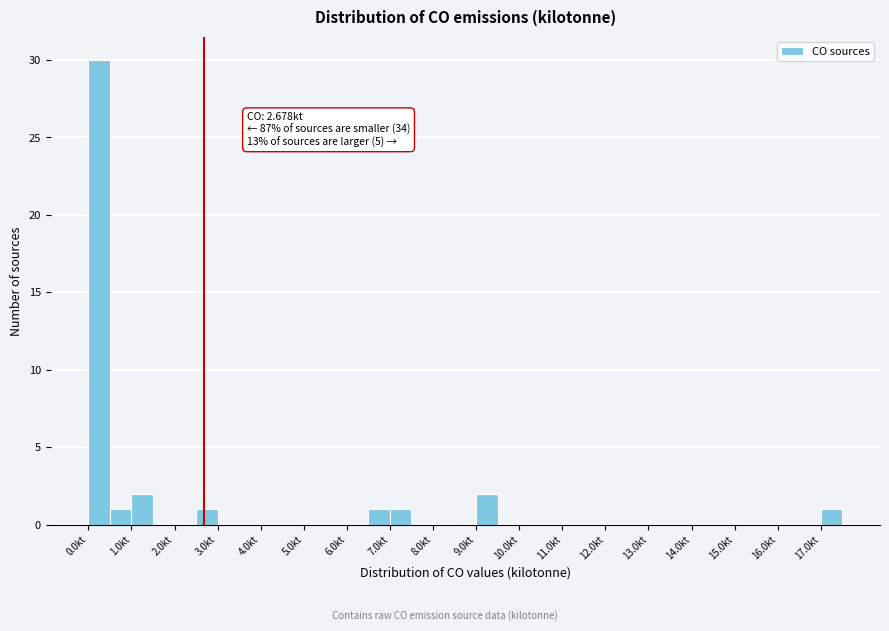

Which range on the x-axis has the tallest bar?

0.0 to 0.5